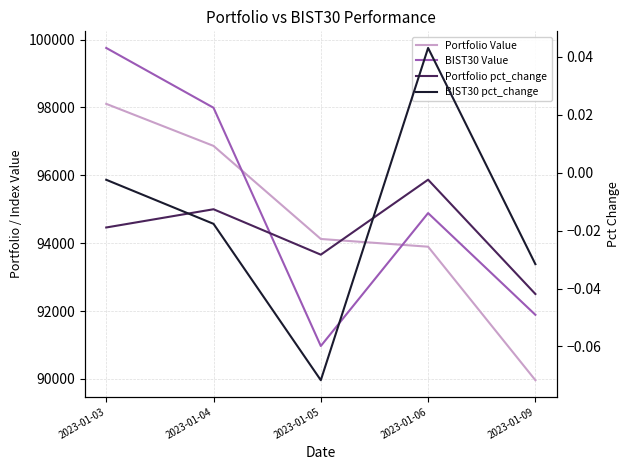

At which category is the sum across all series the highest?

2023-01-03